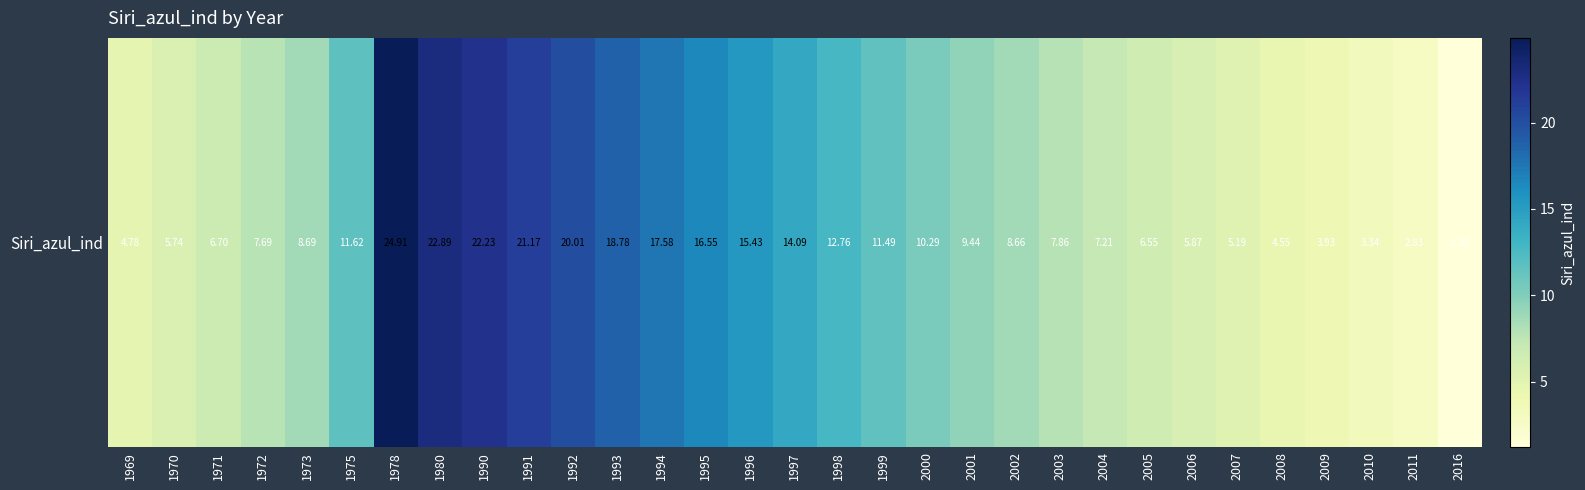

At which category does the chart reach its minimum across all series?

2016